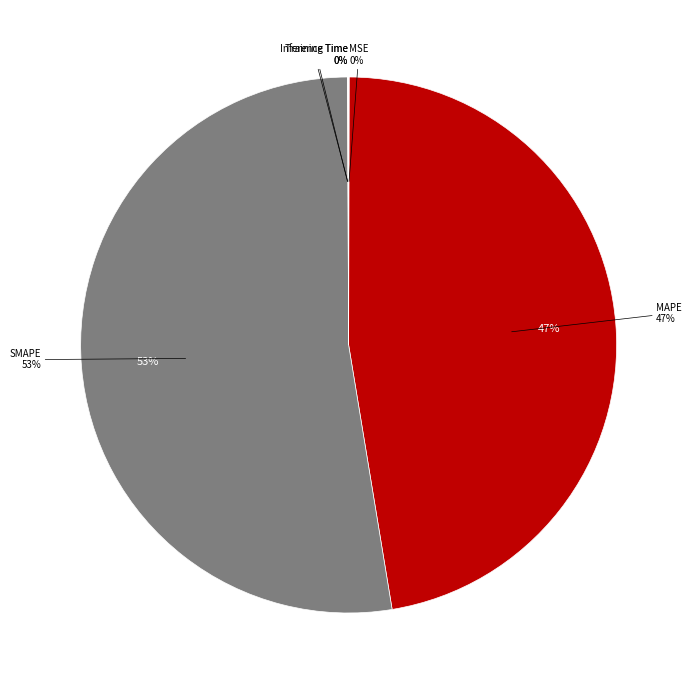

Does any single category account for the majority?

Yes